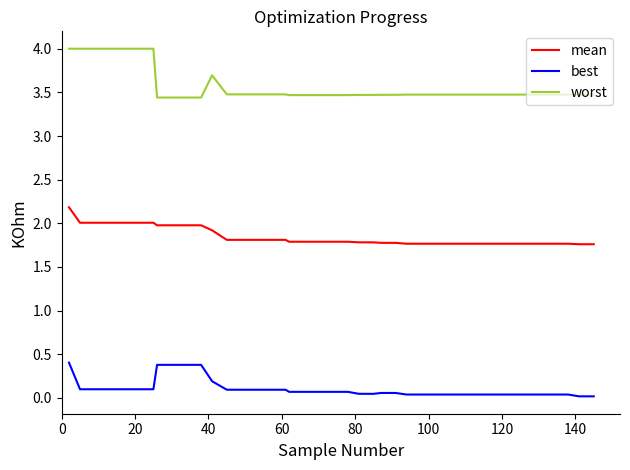

True or false: mean and worst intersect in this chart.

False